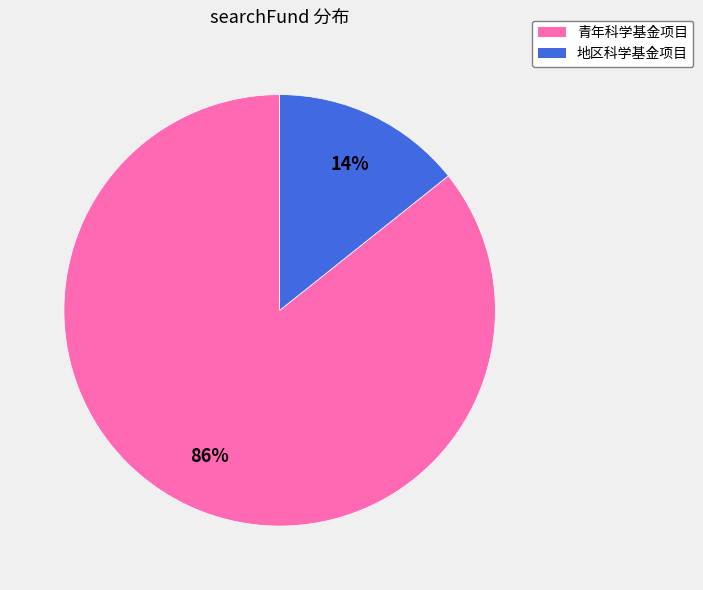

Which category has the biggest portion of the pie?

青年科学基金项目